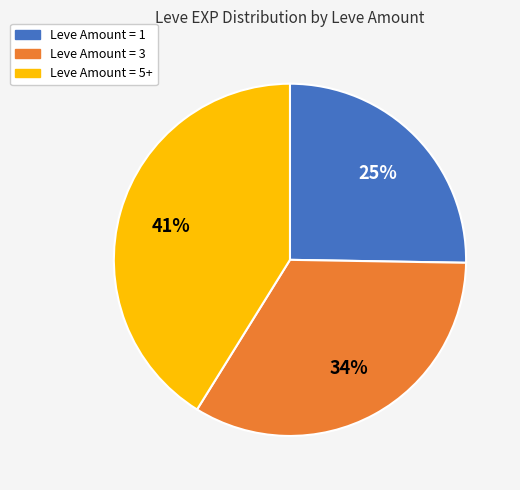

To the nearest percent, what is the difference between the largest and smallest slice percentages?

16%